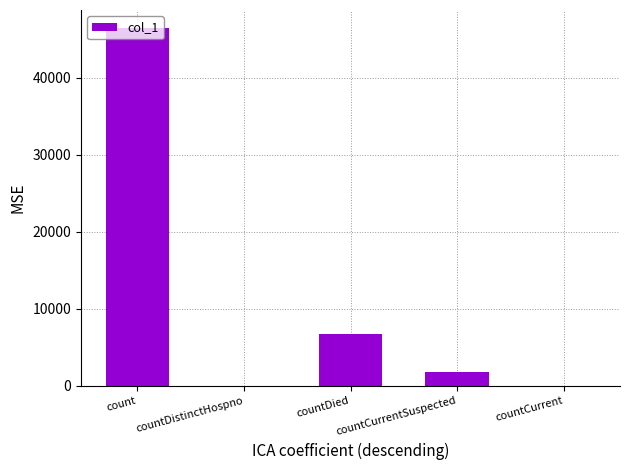

What is the sum of the values at count and countDied?

53166